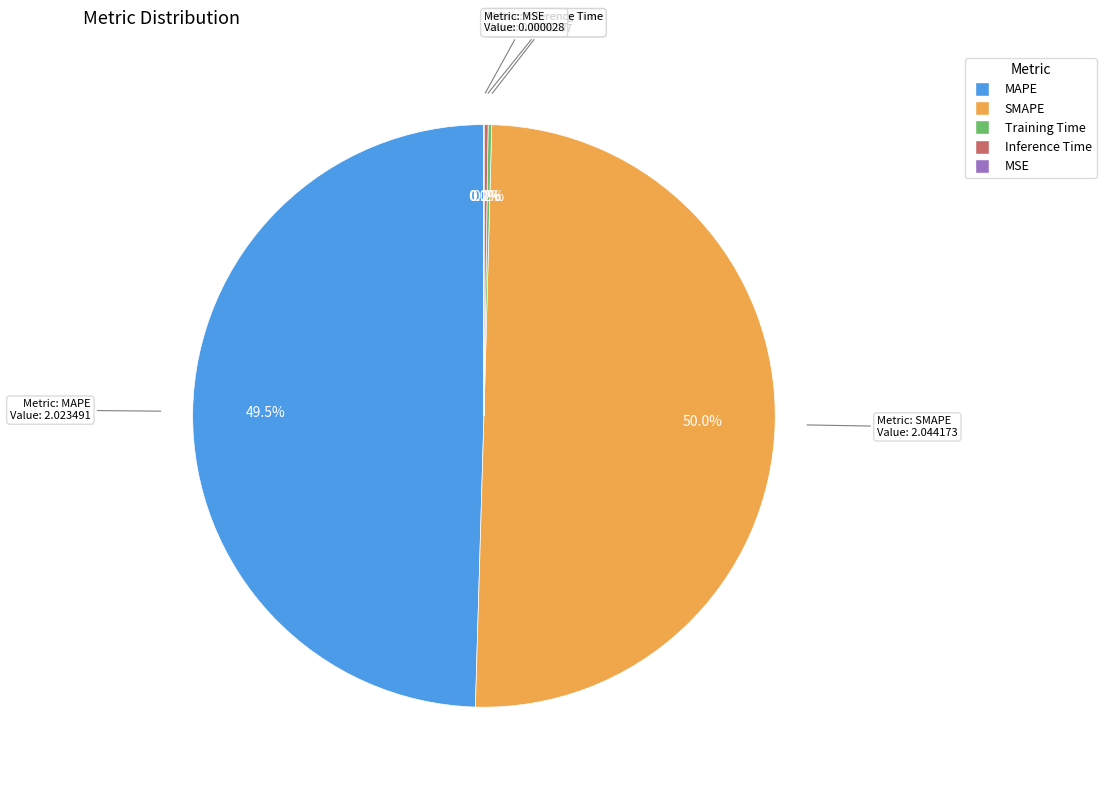

True or false: SMAPE accounts for 50% of the total.

True